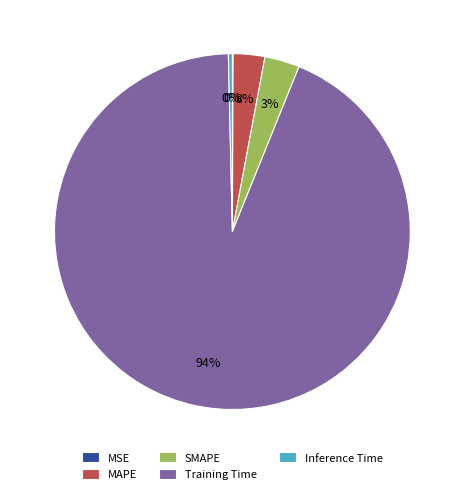

Does Inference Time represent more than half of the total?

No